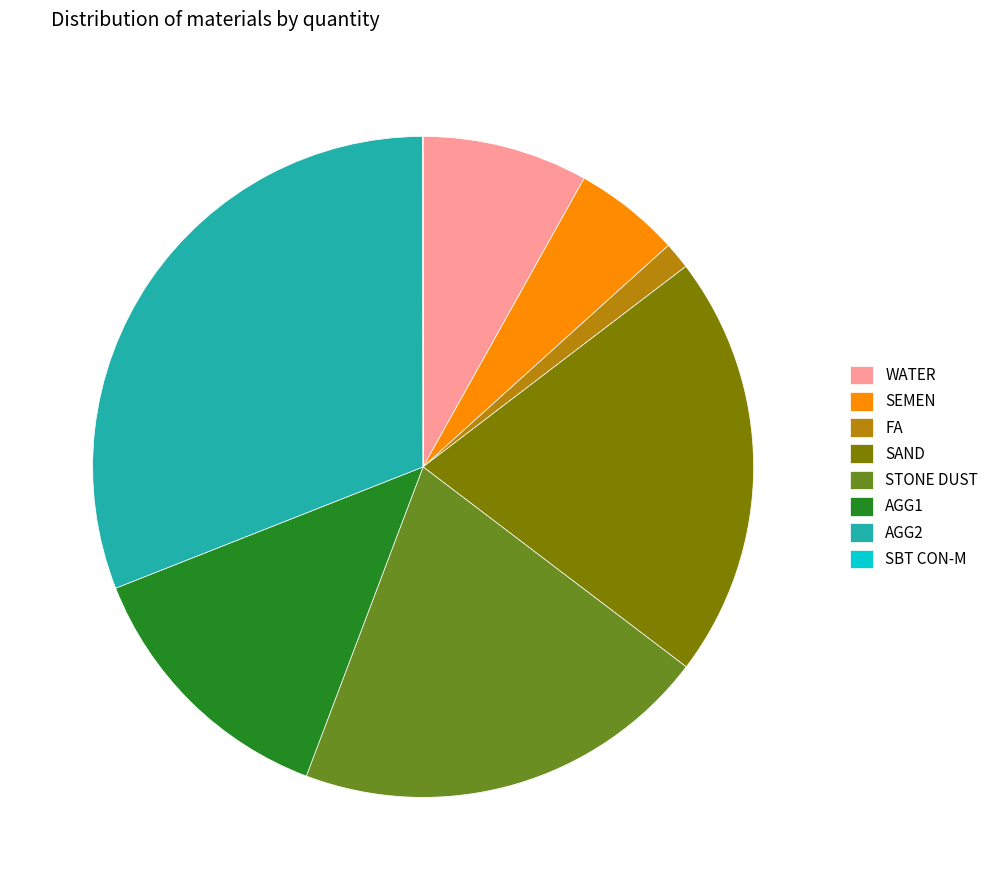

Which slice is the largest?

AGG2